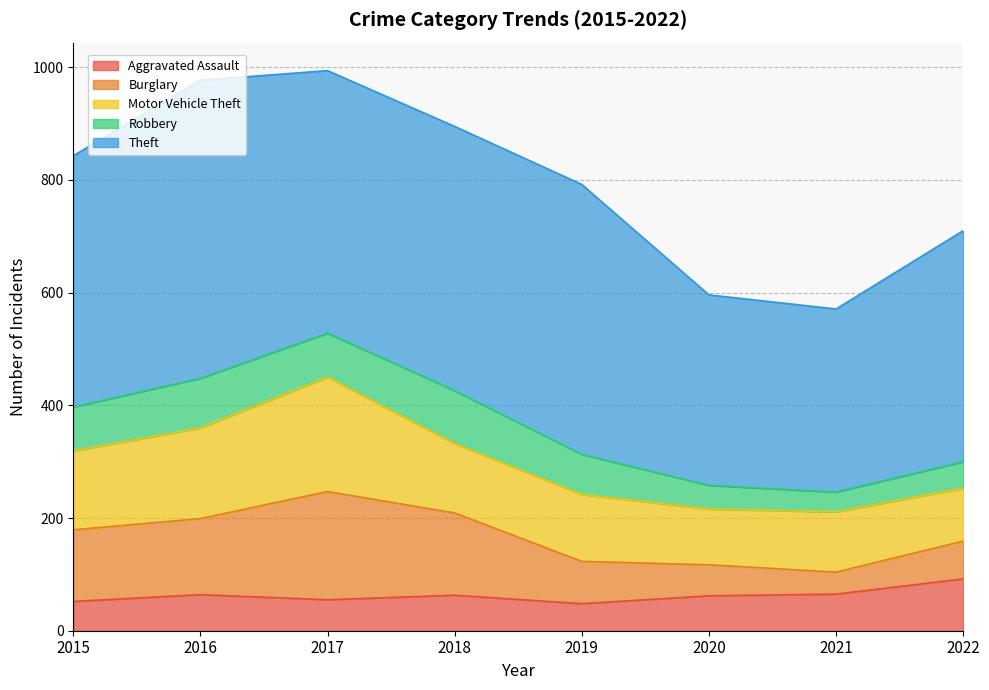

At which label does Burglary first exceed 127?

2016